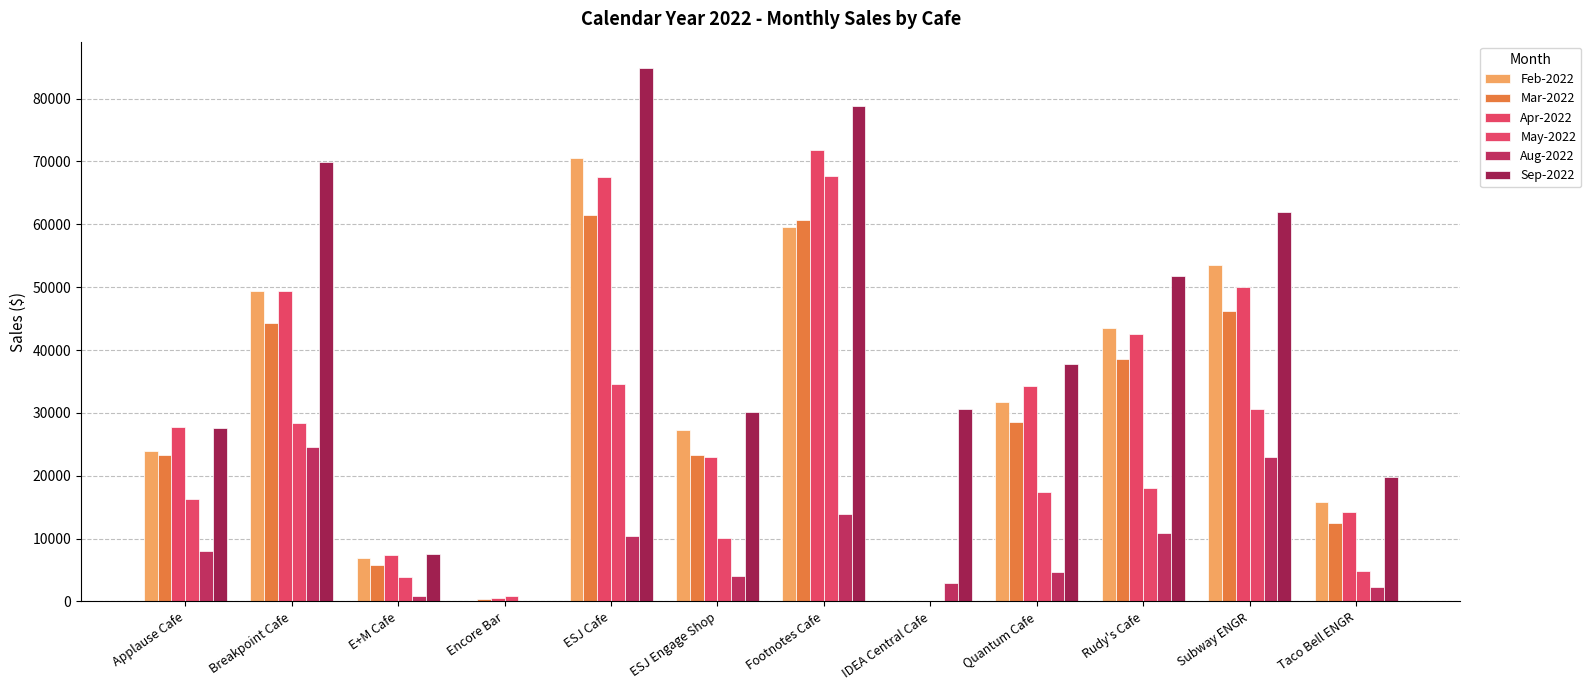

What is the value of the Mar-2022 bar at the 6th from the left?

23287.9